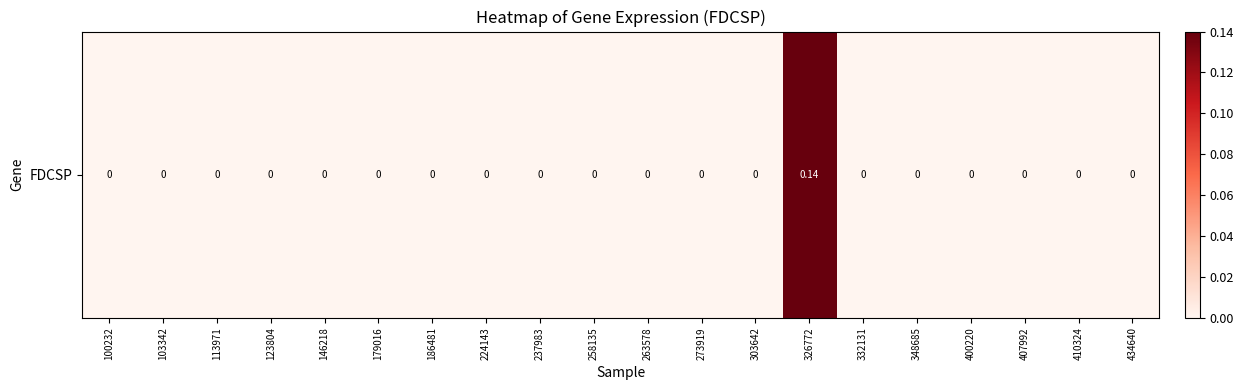

Which category has the highest value across all series?

326772